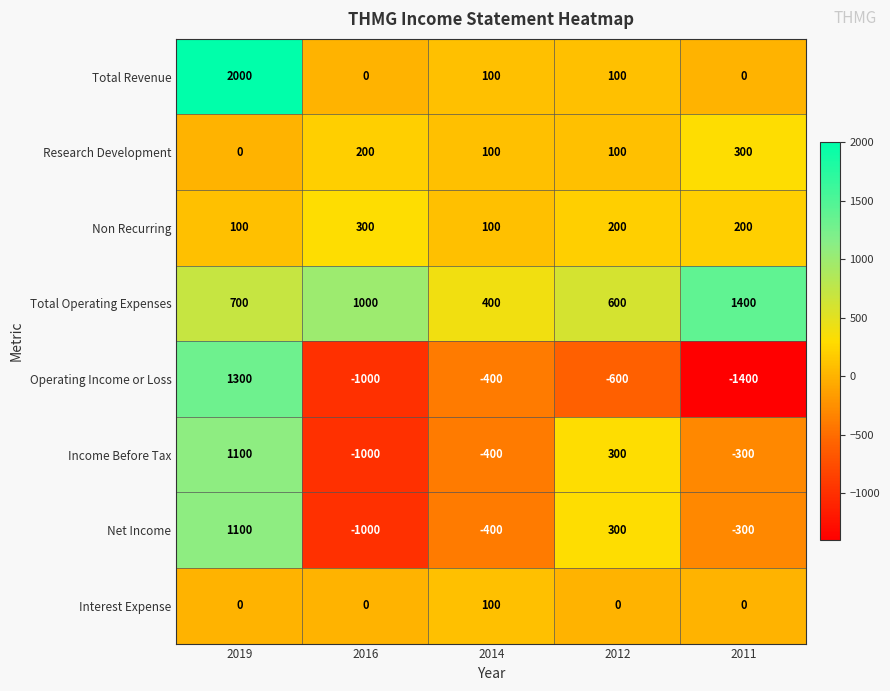

Where is Total Operating Expenses nearest to the value 900?

2016